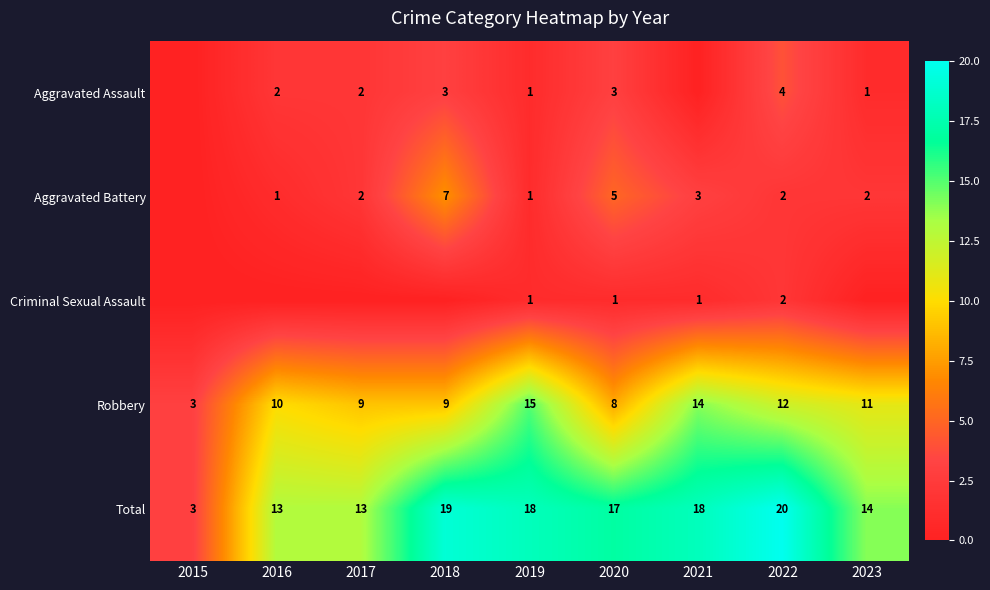

The Aggravated Battery series shows 4 at 2022. True or false?

False